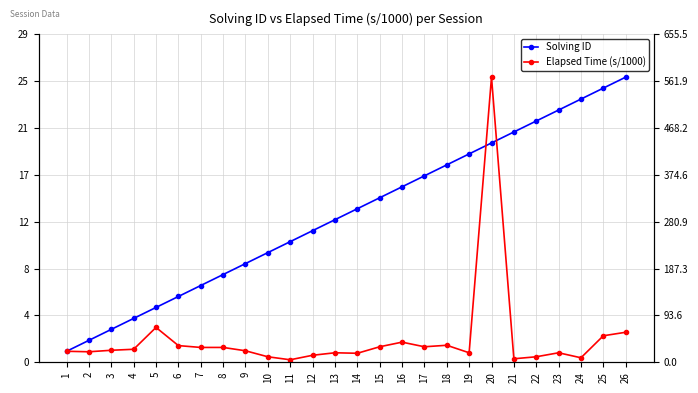

How many categories are shown in the chart?

26